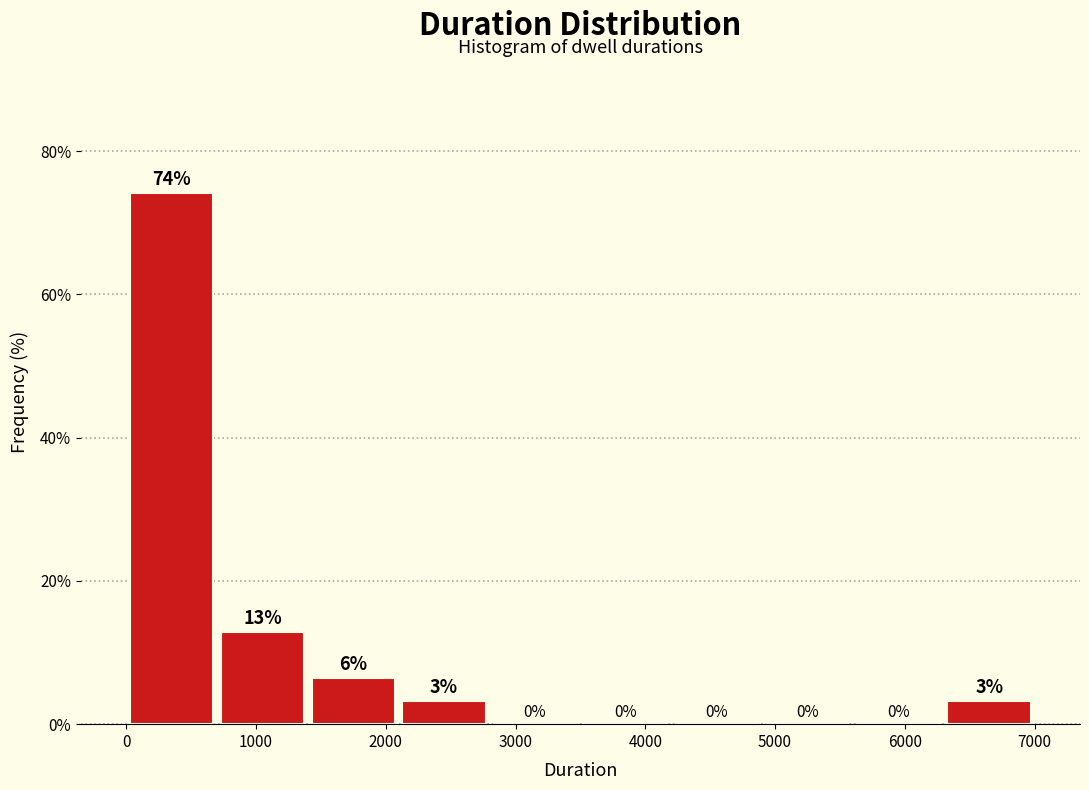

Over which range of the x-axis is the bar tallest?

0 to 700